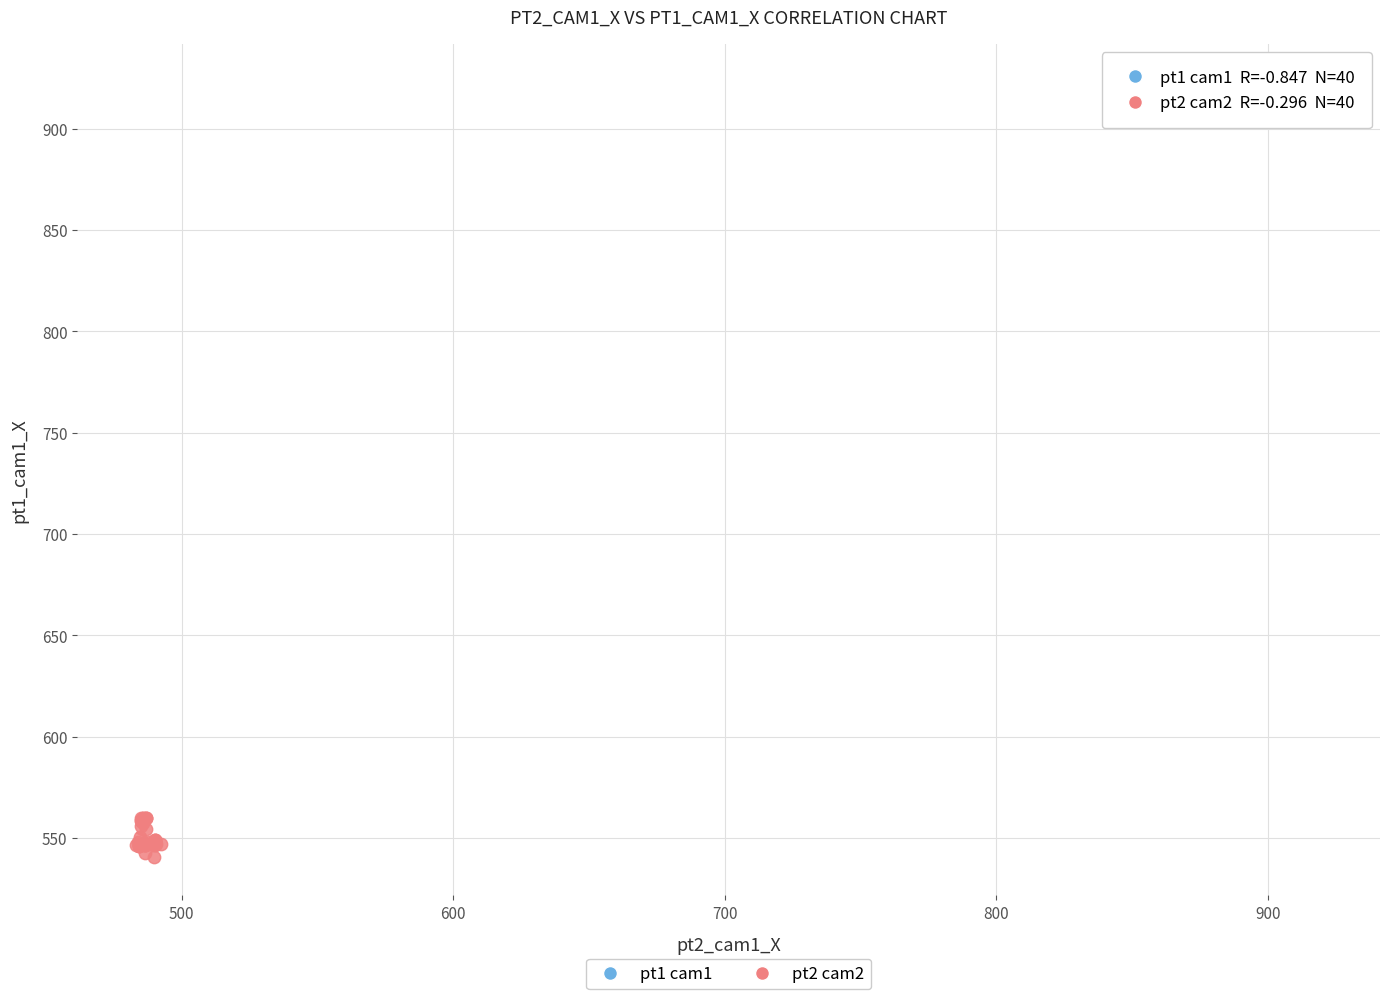

Which series contains the lowest Y value?

pt2 cam2